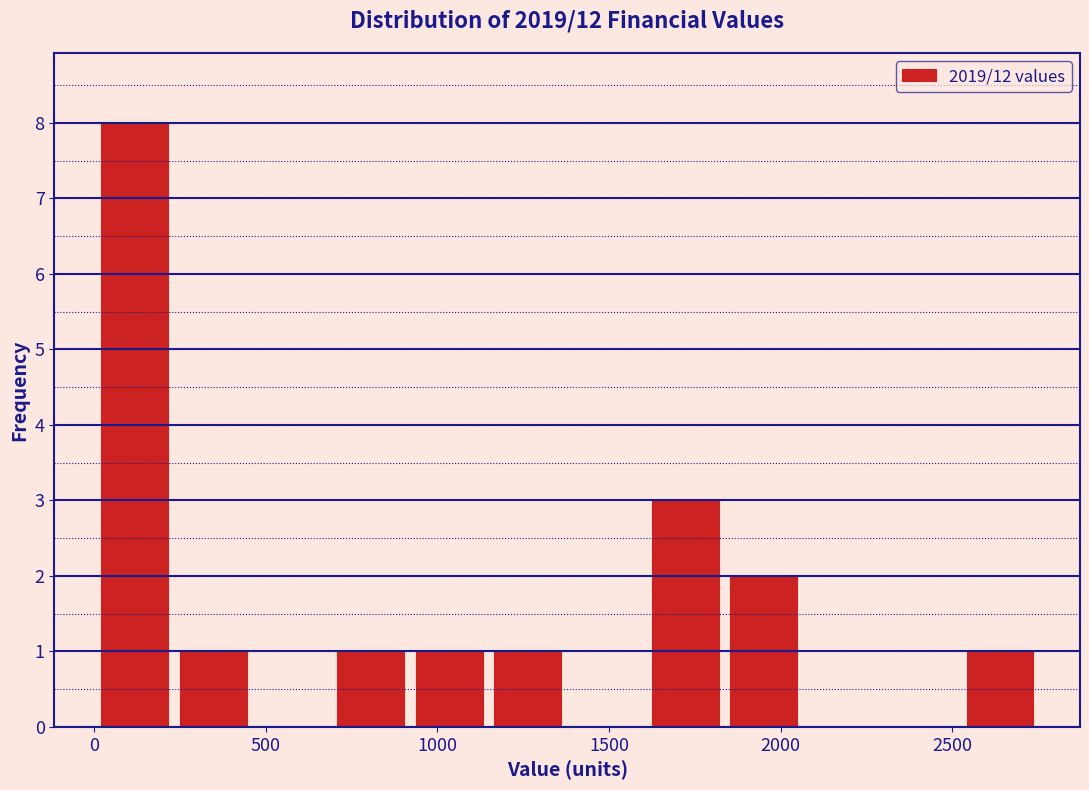

Over which range of the x-axis is the bar tallest?

0 to 250